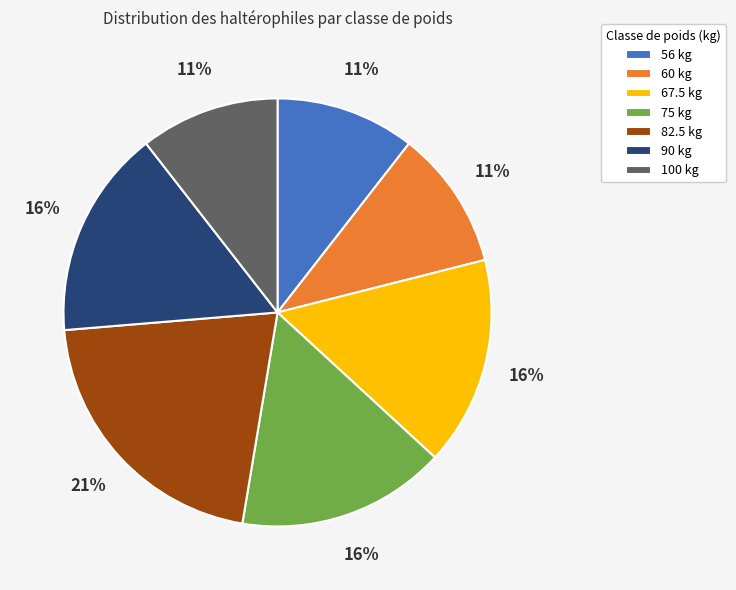

To the nearest percent, what portion does 82.5 represent?

21%